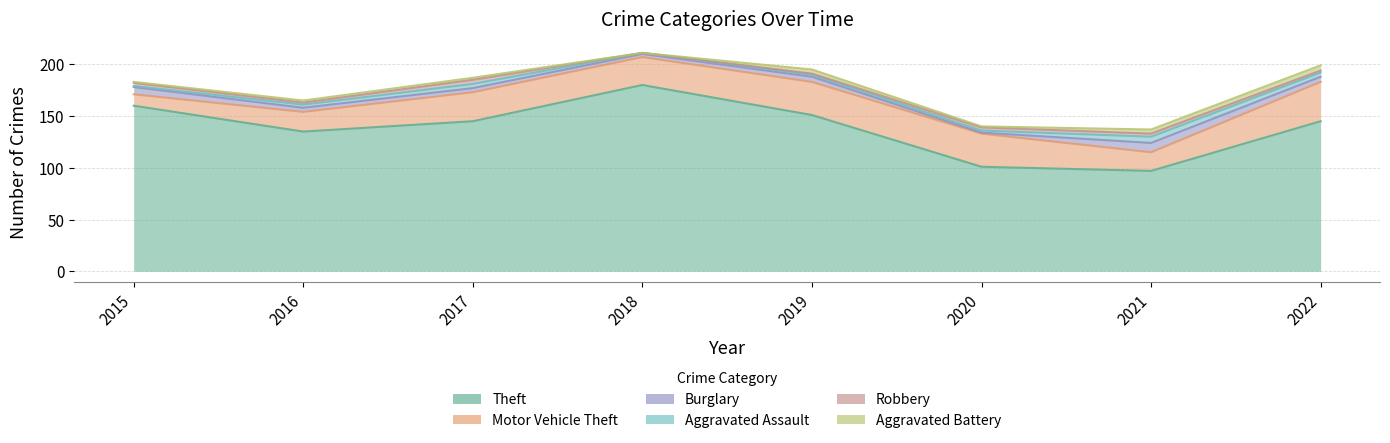

At how many categories does at least one series exceed 85?

8